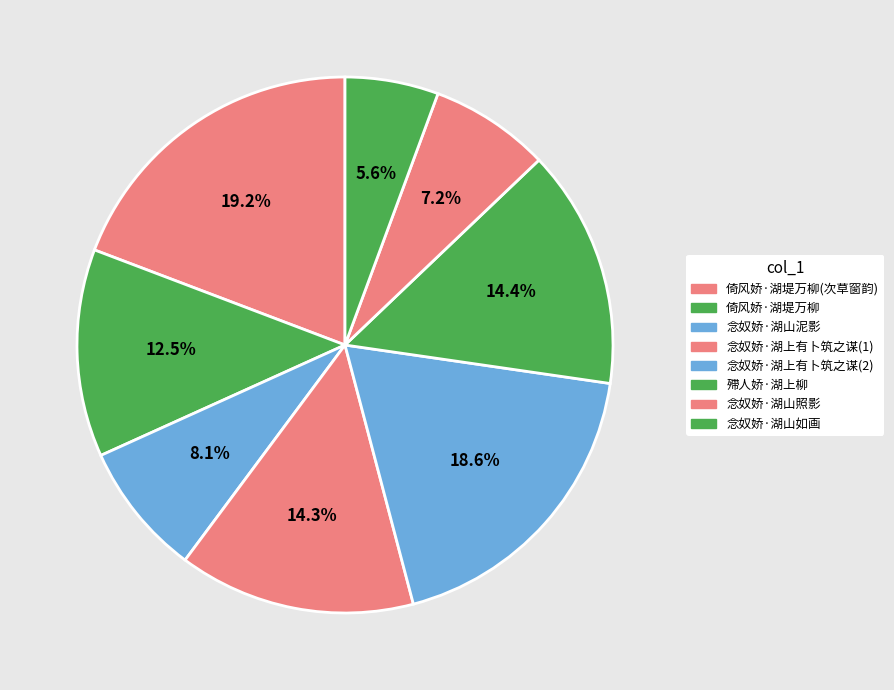

Which category has the smallest portion of the pie?

念奴娇·湖山如画